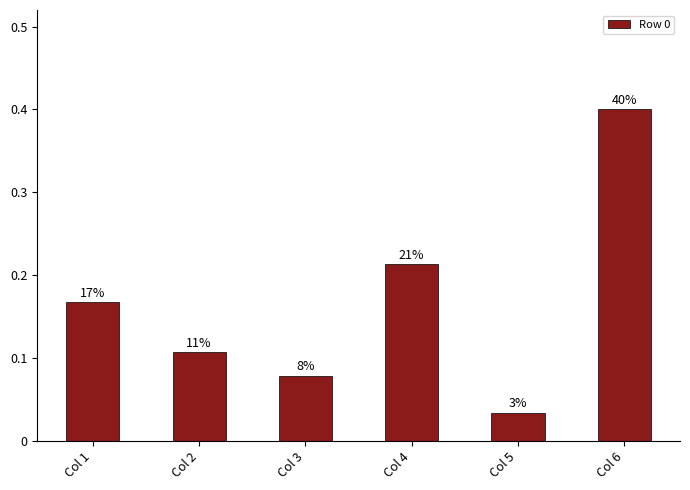

What is the approximate value at Col 2?

0.1